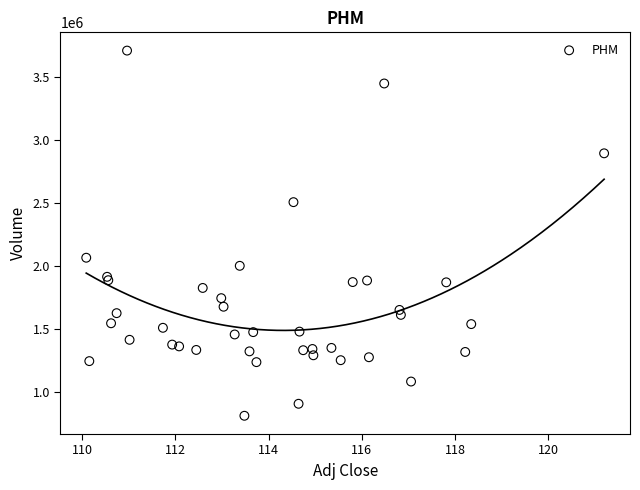

What Y value in the scatter plot is closest to 2263300?

2068300